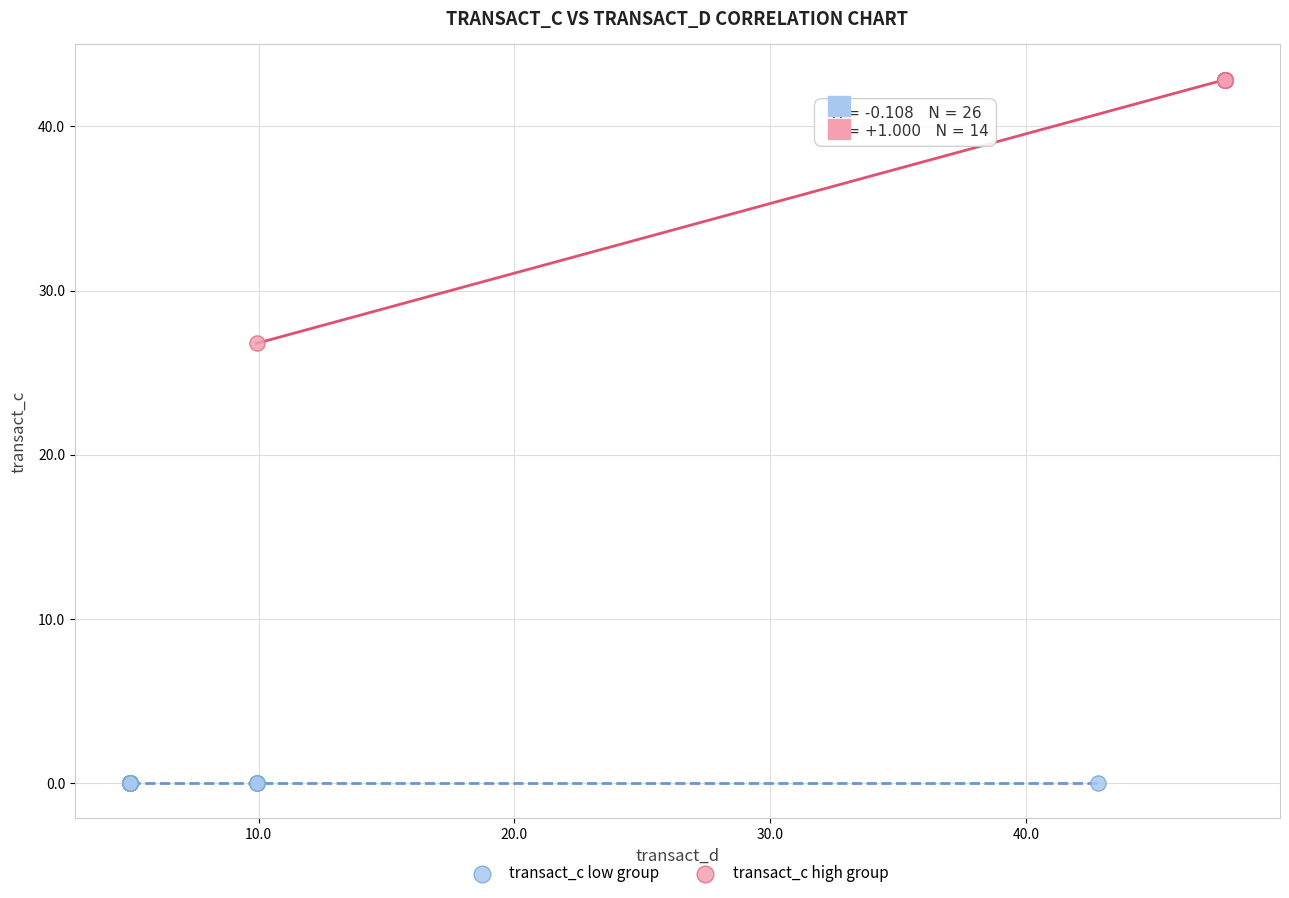

Which series contains the lowest Y value?

transact_c low group